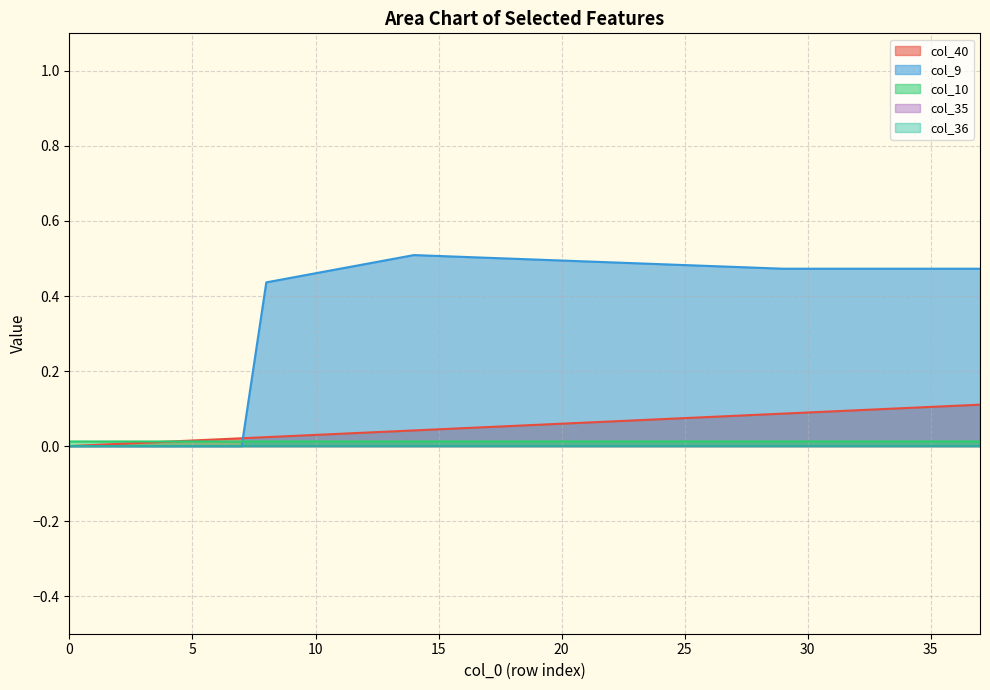

Is it true that col_10 equals 0.0 at 35?

False